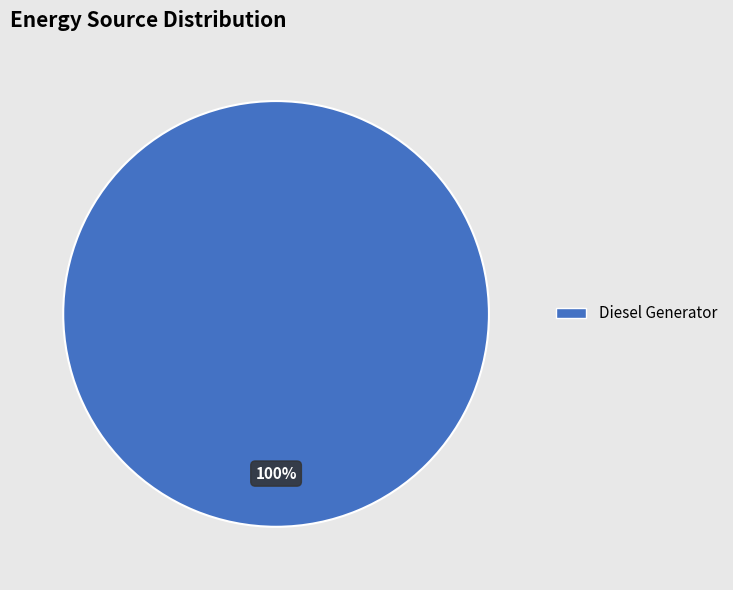

Is there any slice that represents more than half of the pie?

Yes